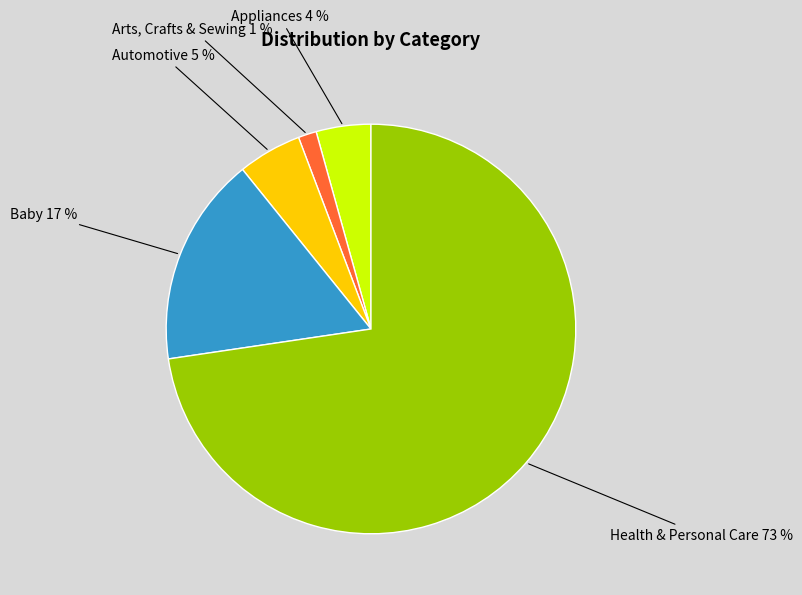

Is the sum of Automotive and Baby greater than half?

No